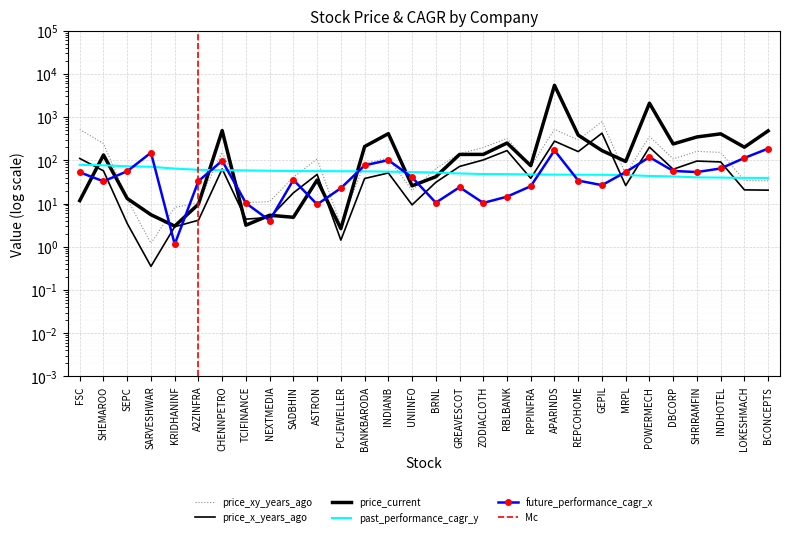

Which has a higher value, SEPC or TCIFINANCE?

SEPC